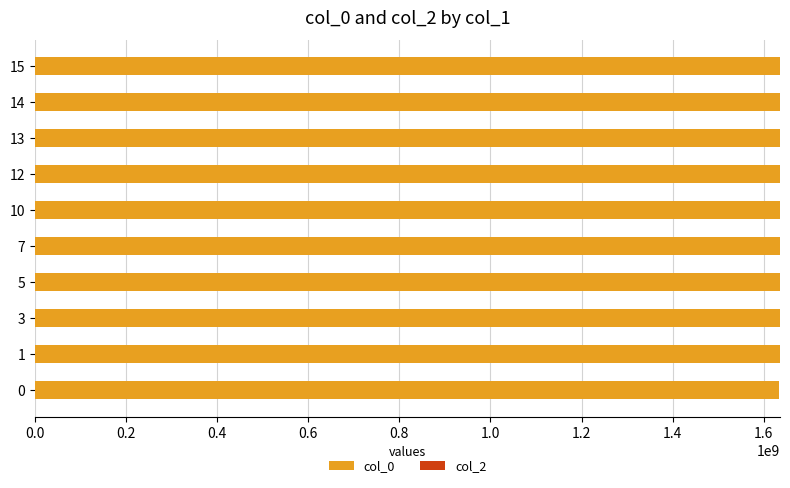

What is the sum of all values?

16356423401